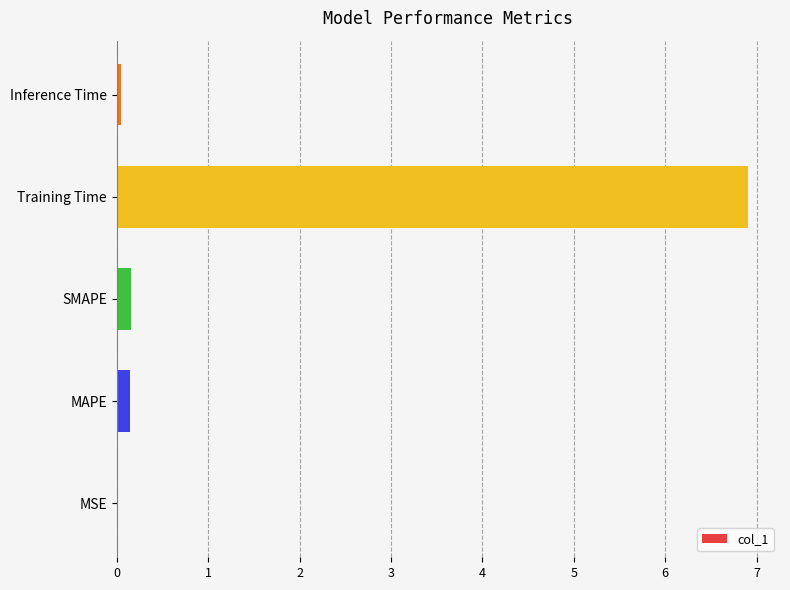

Is it true that the value at MSE is 0.0?

True